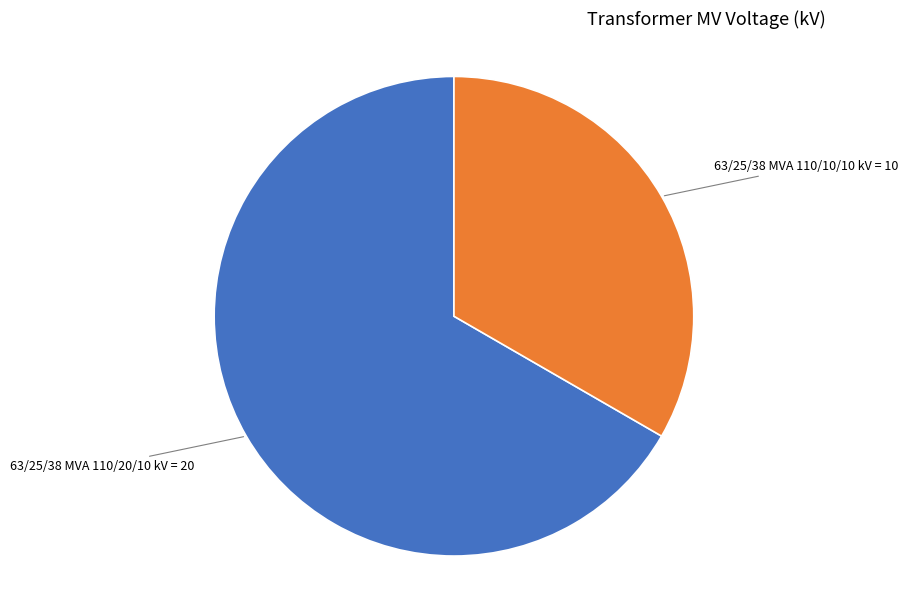

Is there a majority slice in this chart?

Yes